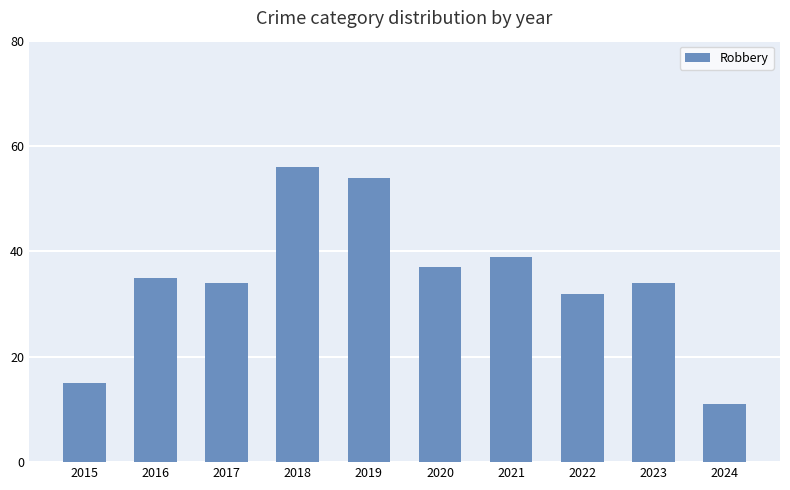

What is the value of the 5th bar from the left?

54